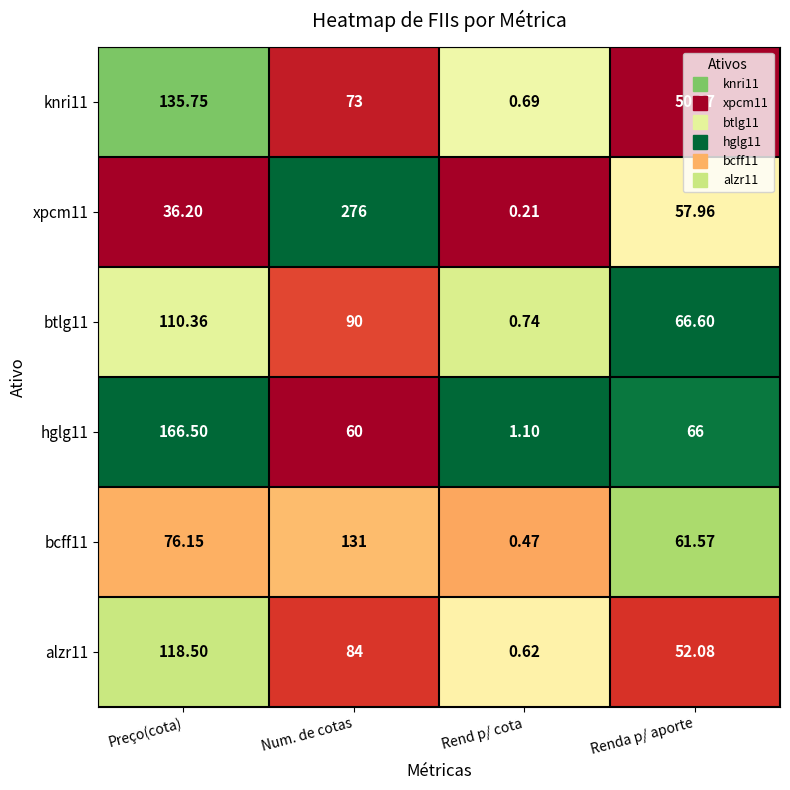

What is the total value across all series at Rend p/ cota?

3.8